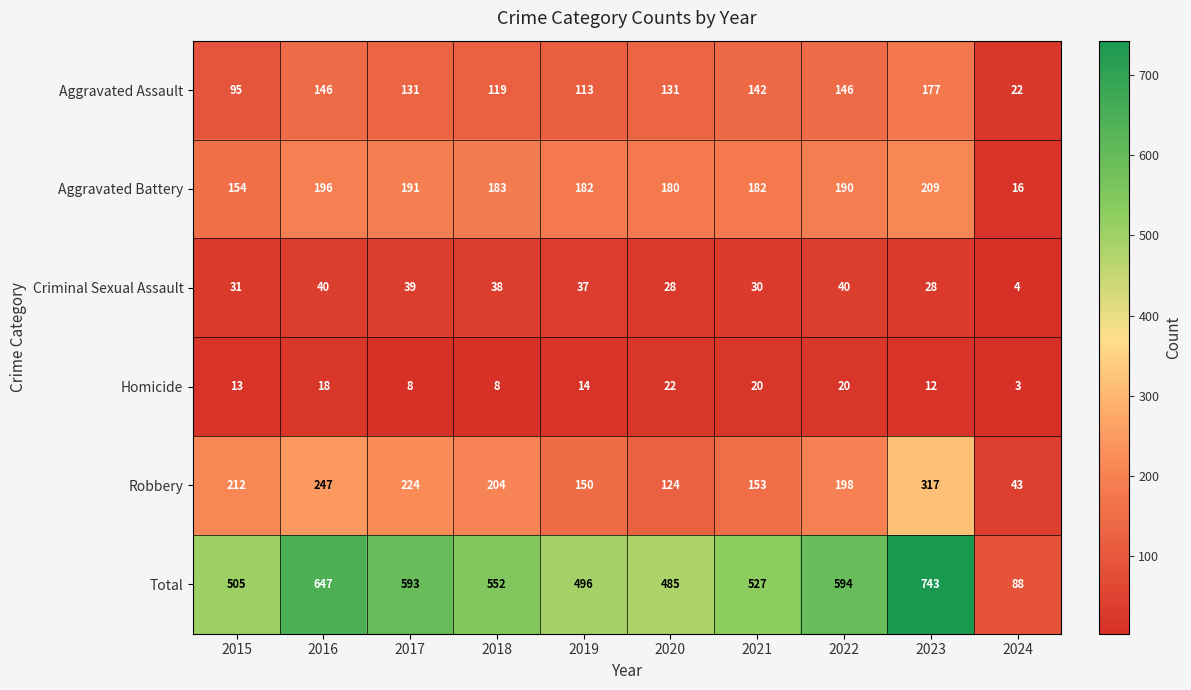

Count the number of categories in the chart.

10